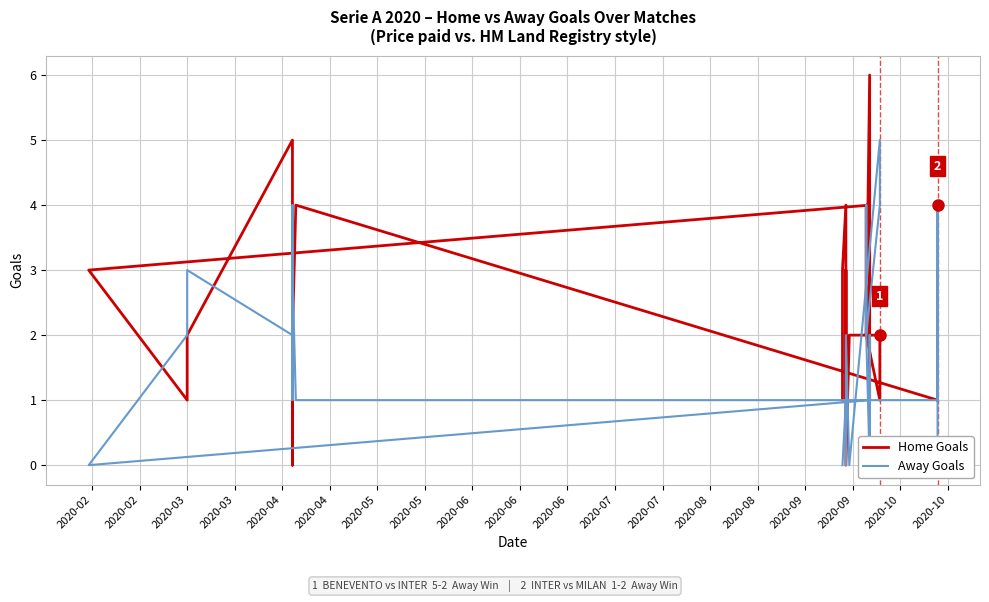

Which series has the largest total across all categories?

Home Goals